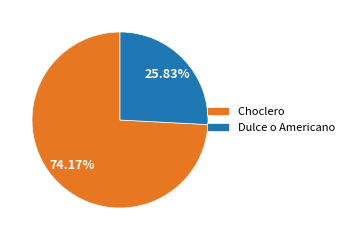

Rank the categories by value from lowest to highest.

Dulce o Americano, Choclero